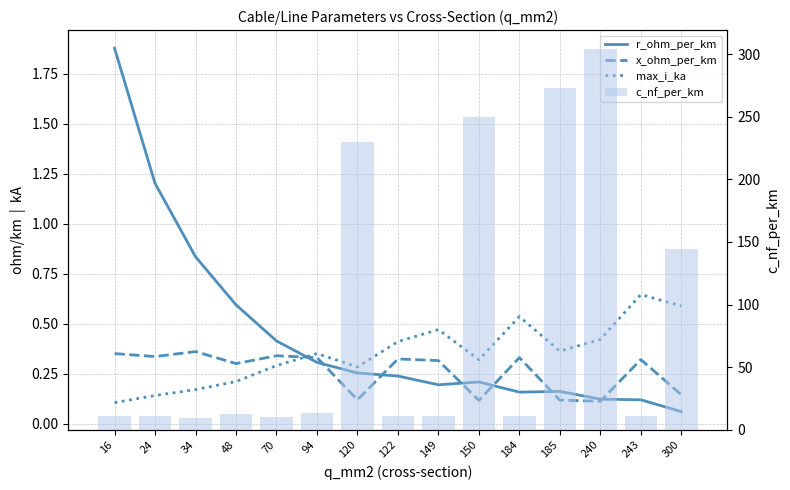

Are the bars horizontal?

No